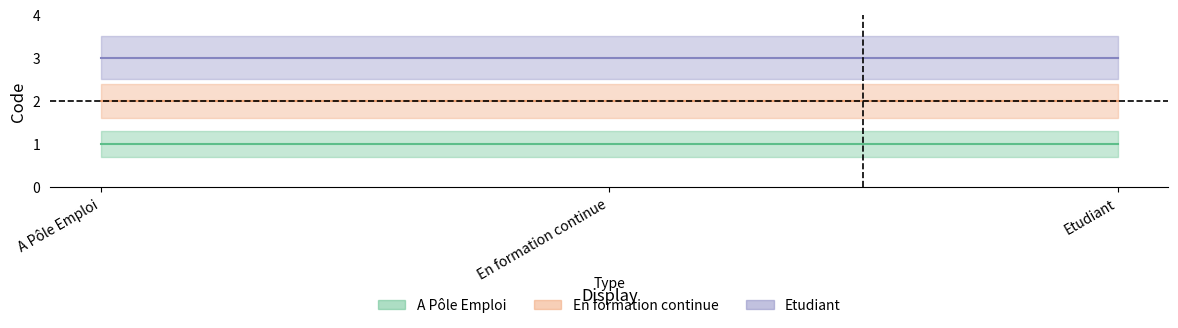

At En formation continue, list the series in order from largest to smallest.

Etudiant, En formation continue, A Pôle Emploi